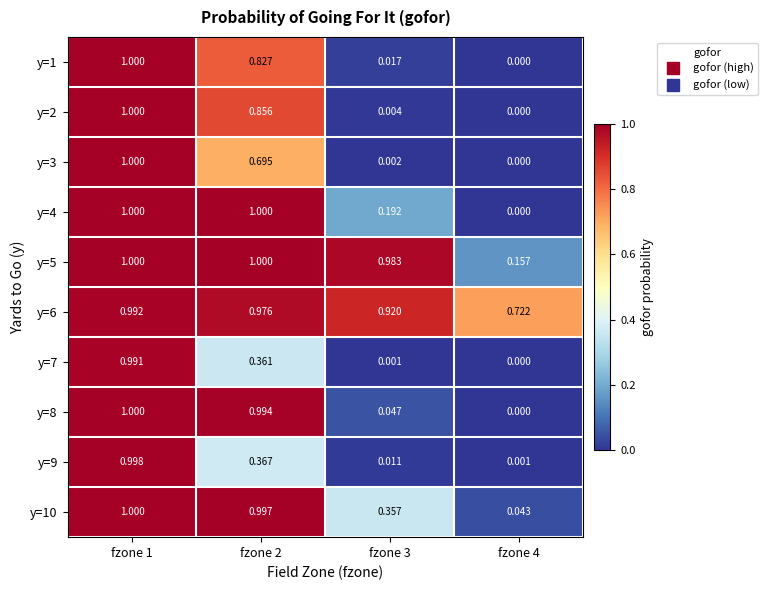

Is the value of y=1 at fzone 2 greater than the value of y=4 at fzone 1?

No